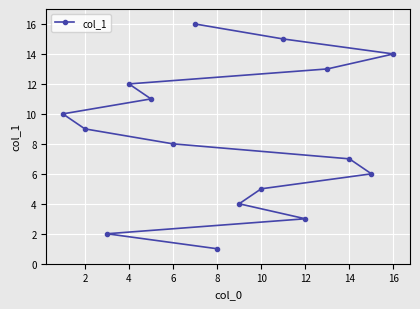

What is the smallest value displayed?

1